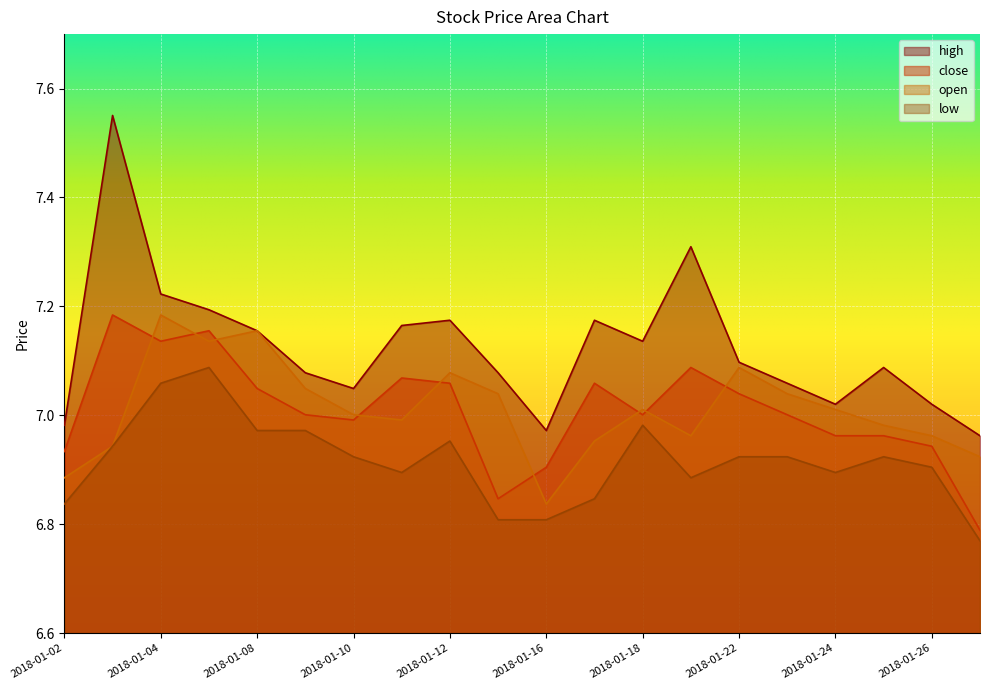

True or false: high and close intersect in this chart.

False